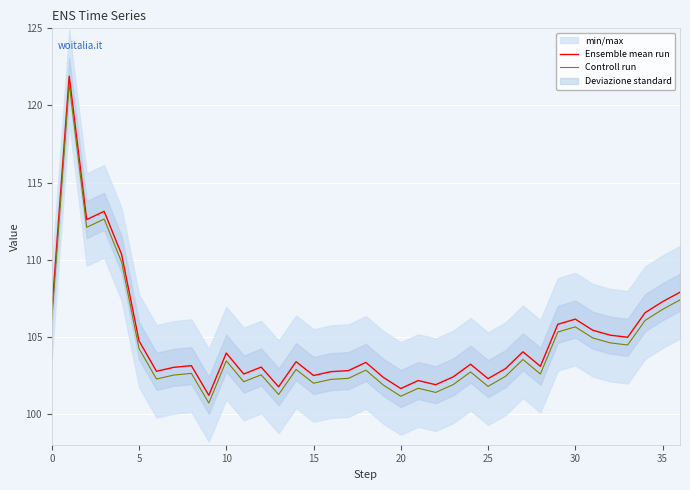

What is the lowest value of the Ensemble mean run series?

101.2